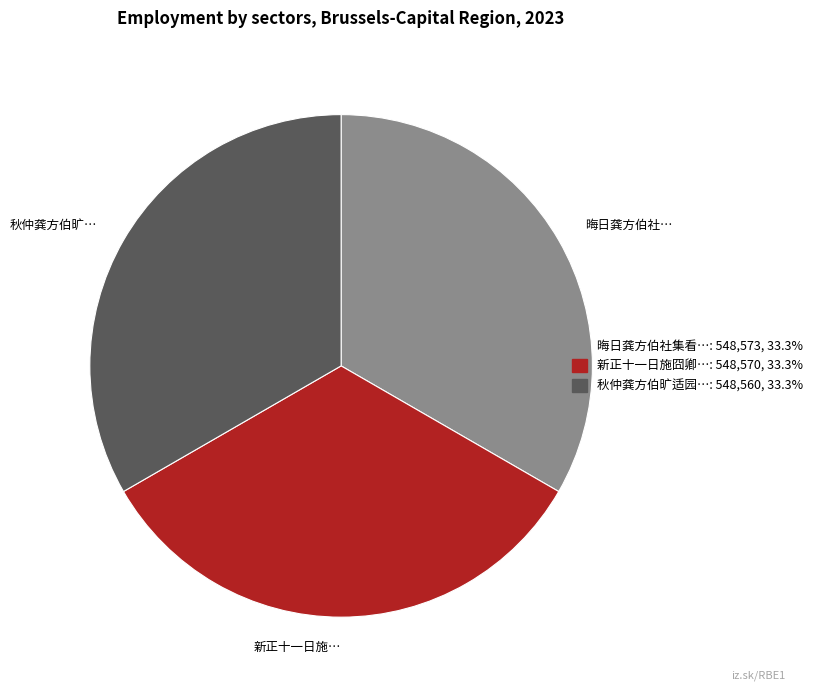

Is there any slice that represents more than half of the pie?

No